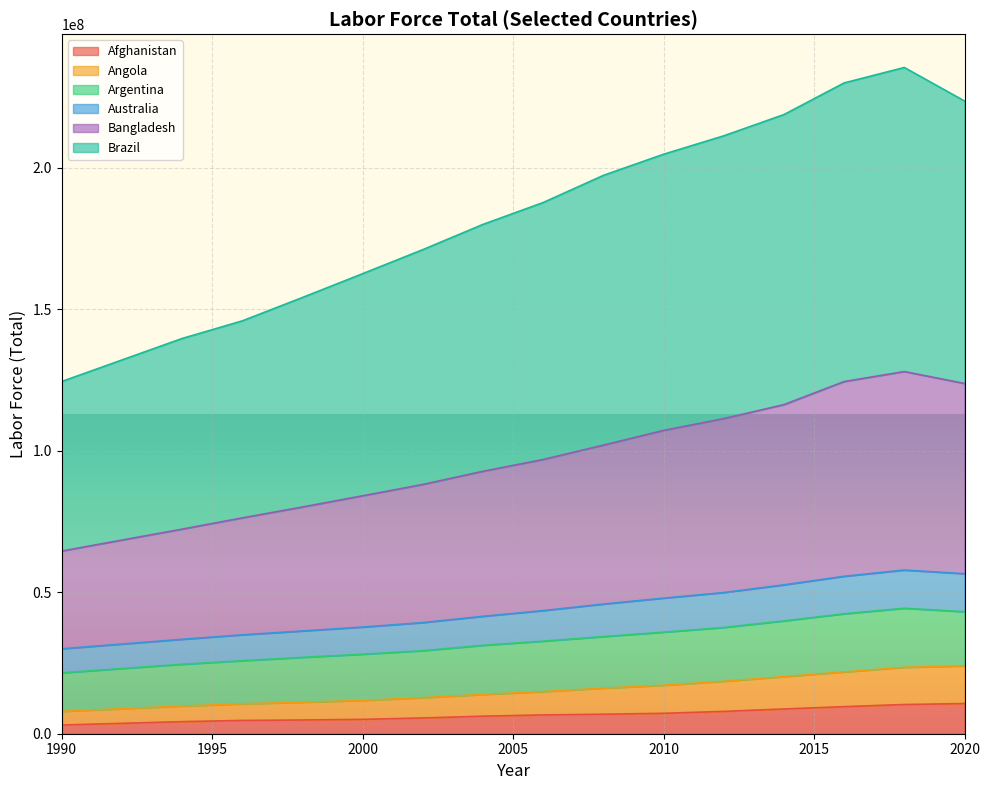

What is the smallest value displayed?

3066275